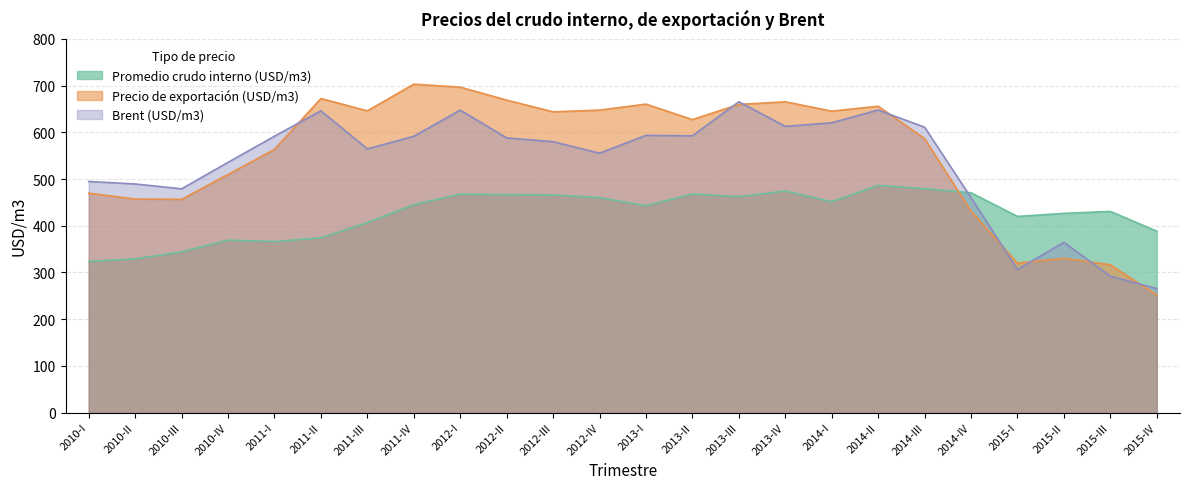

The Promedio crudo interno (USD/m3) series shows 693.4 at 2014-IV. True or false?

False